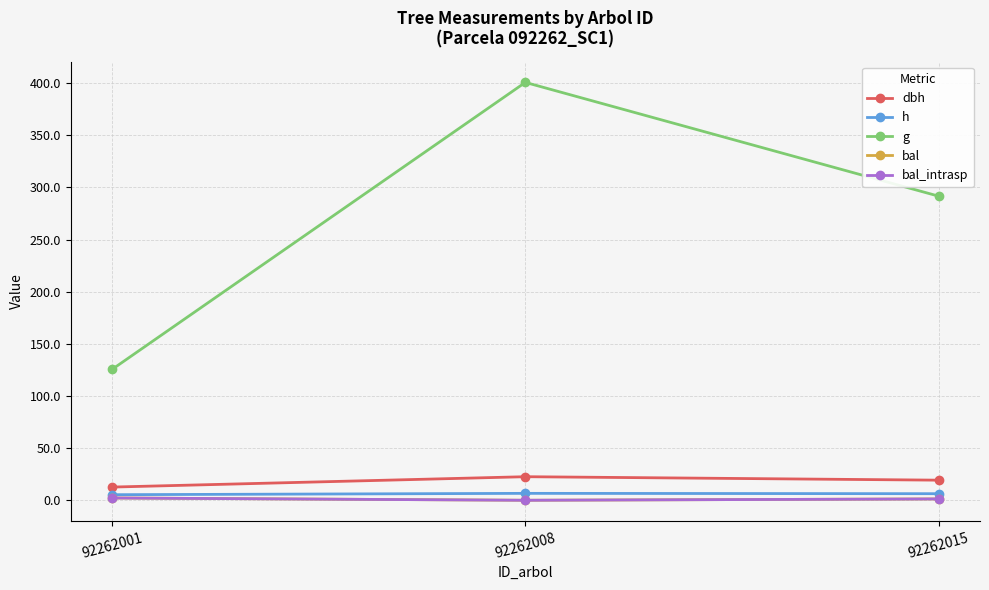

What is the lowest value of the dbh series?

12.6